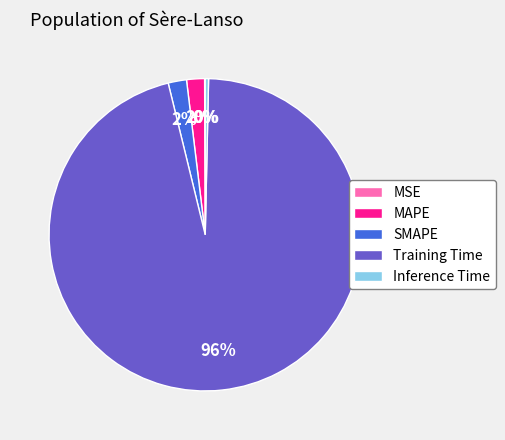

Is it true that MAPE is 12% of the pie?

False